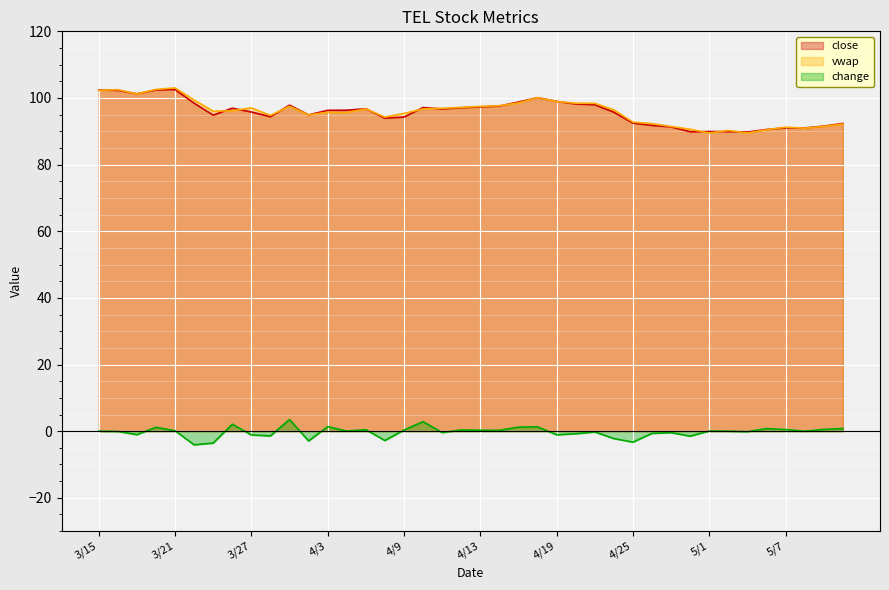

At which category does vwap reach its first local valley?

3/19